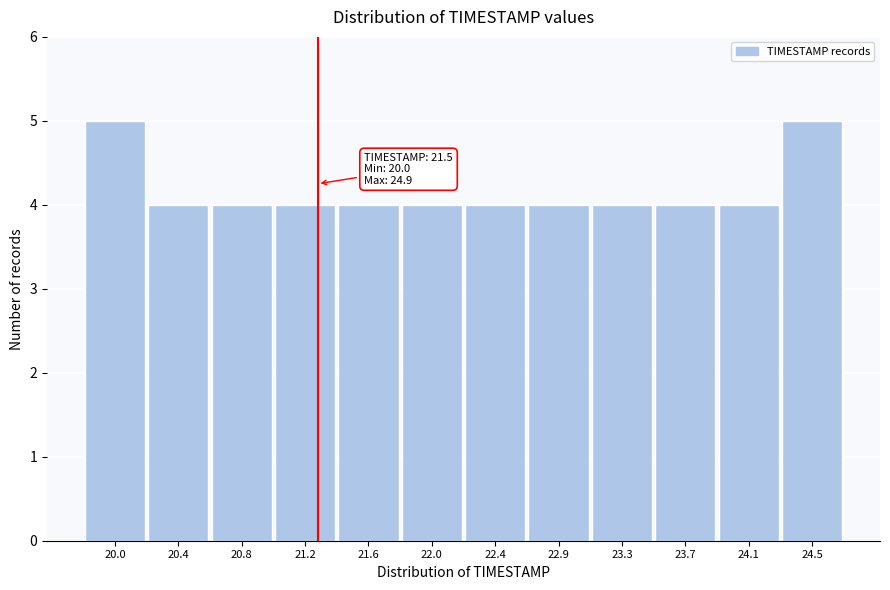

Reading left to right, what are all the values shown in this chart?

5	4	4	4	4	4	4	4	4	4	4	5